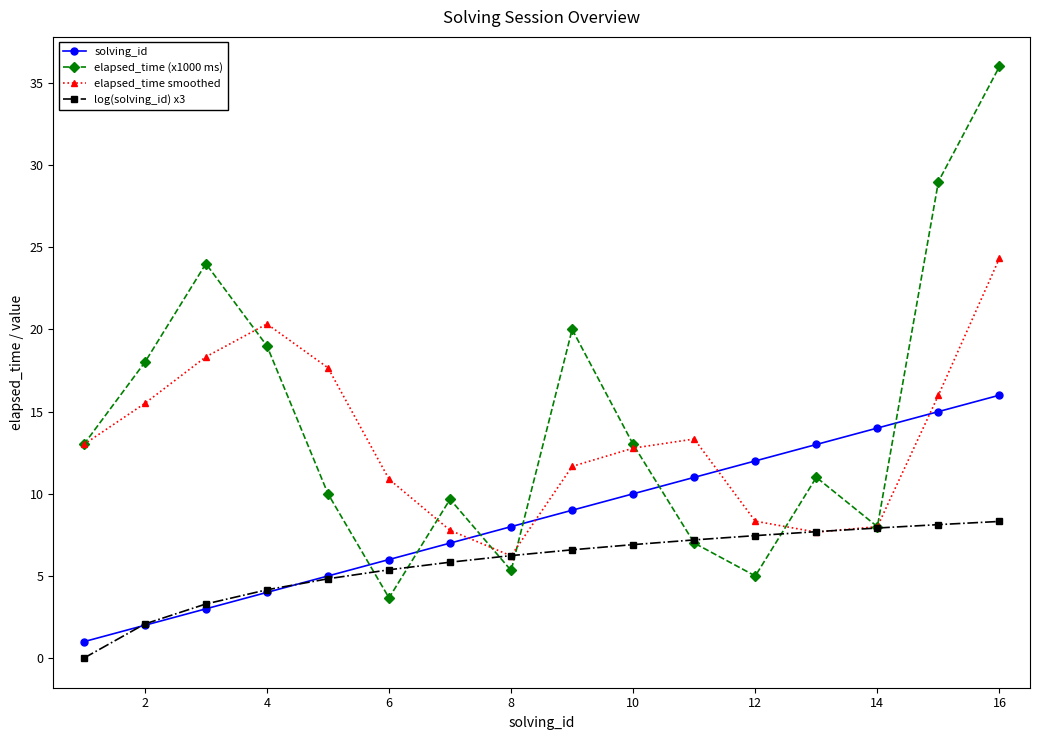

After their last crossing, which series has the higher values: log(solving_id) x3 or elapsed_time smoothed?

elapsed_time smoothed